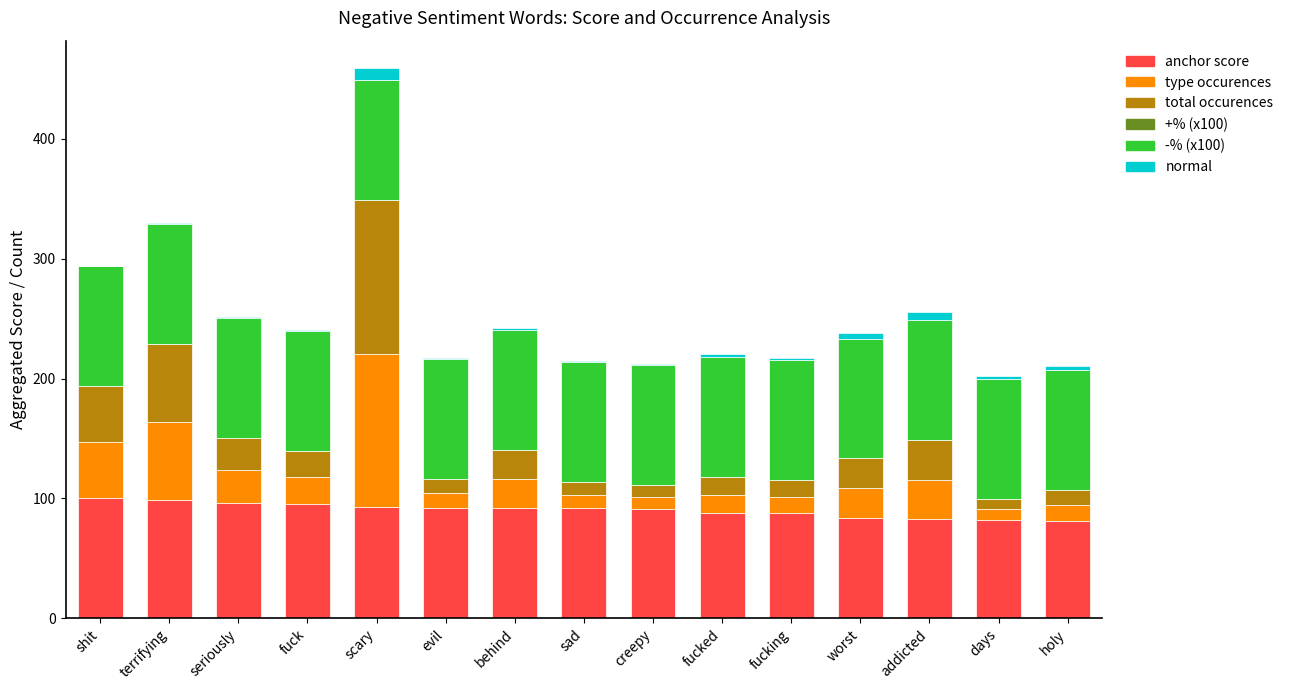

Are the bars horizontal?

No